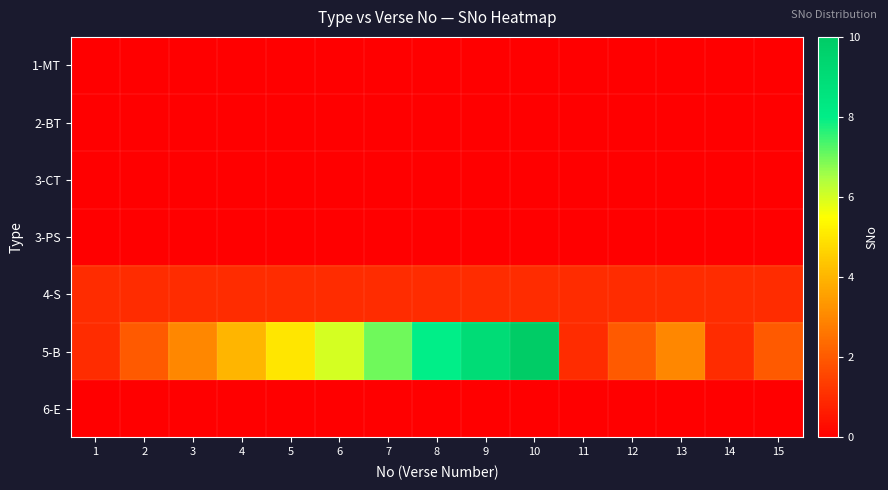

What is the difference between the highest and lowest values at 11?

1